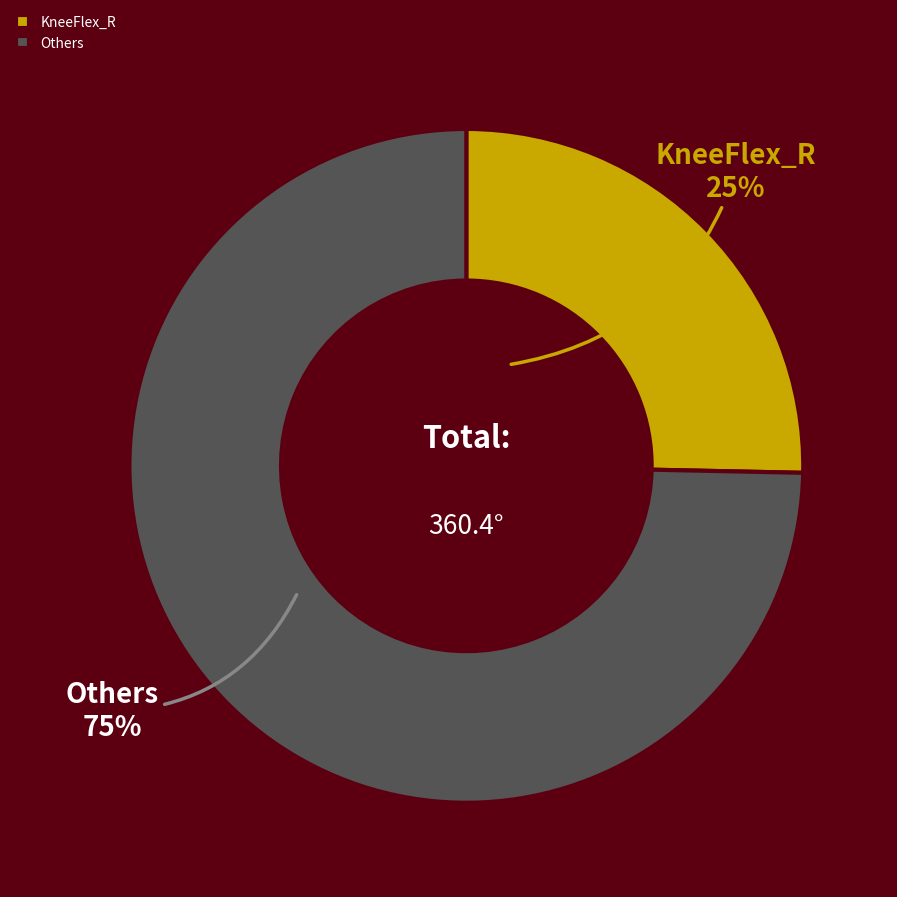

Which category has the smallest portion of the pie?

KneeFlex_R